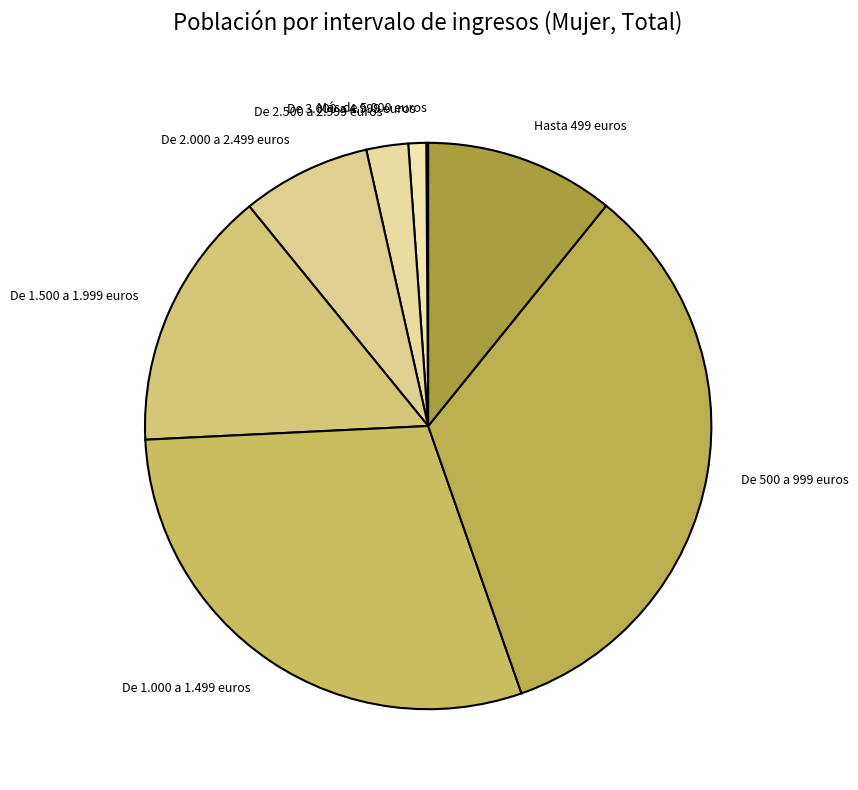

Is there a majority slice in this chart?

No